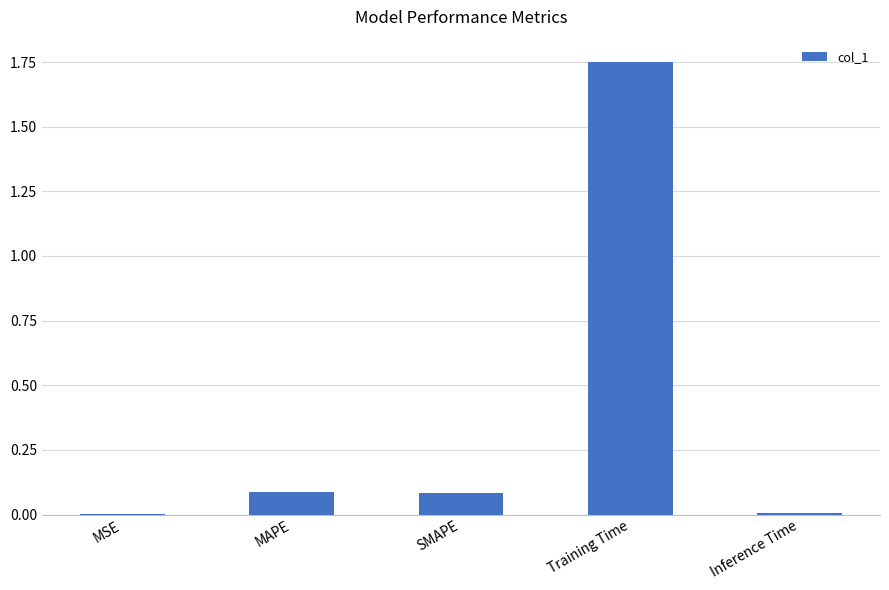

Between Inference Time and Training Time, which is larger?

Training Time